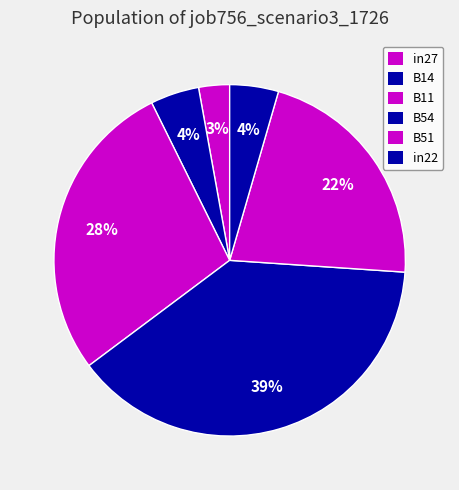

To the nearest percent, what is the difference between the largest and smallest slice percentages?

36%